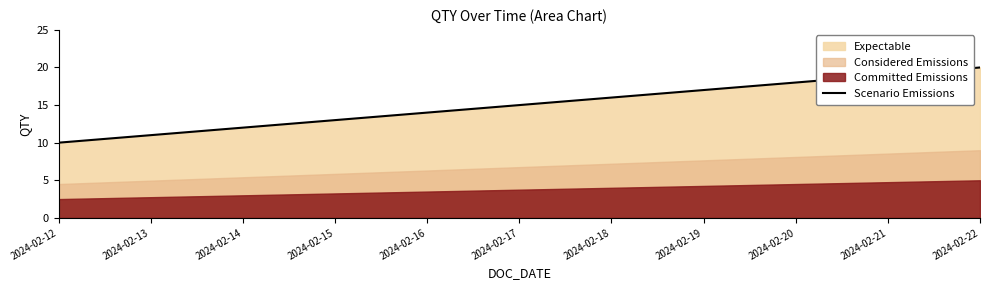

How many lines are shown in the chart?

1